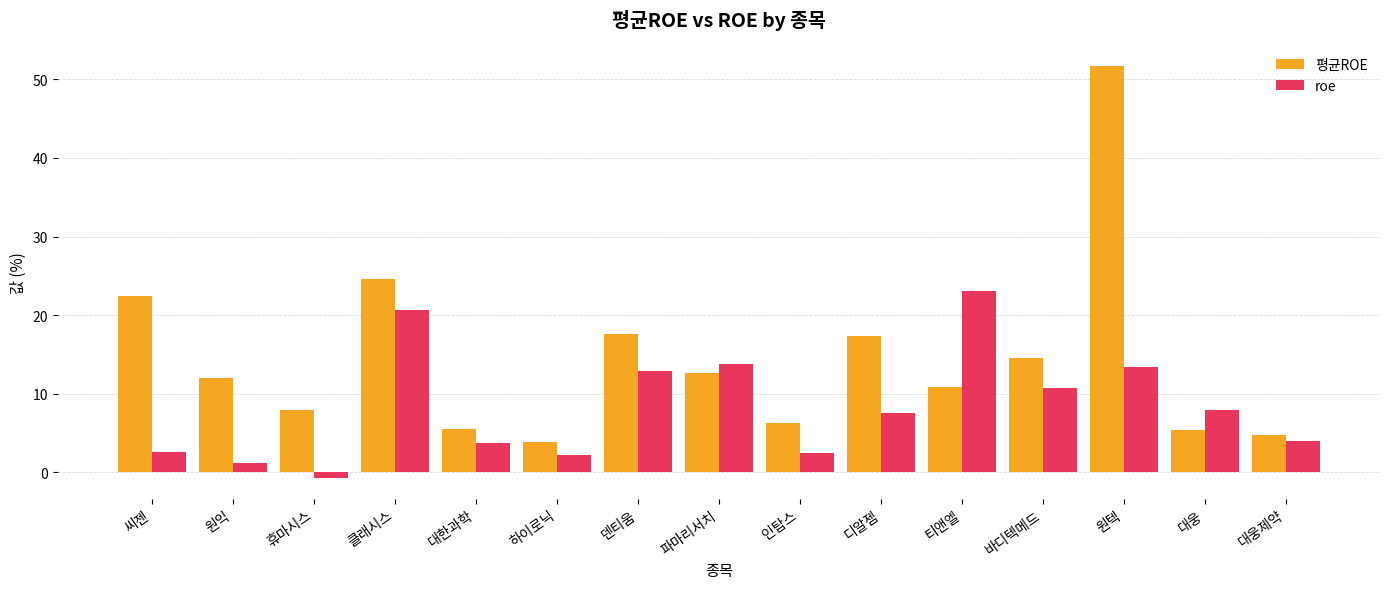

At how many categories does at least one series exceed 33?

1